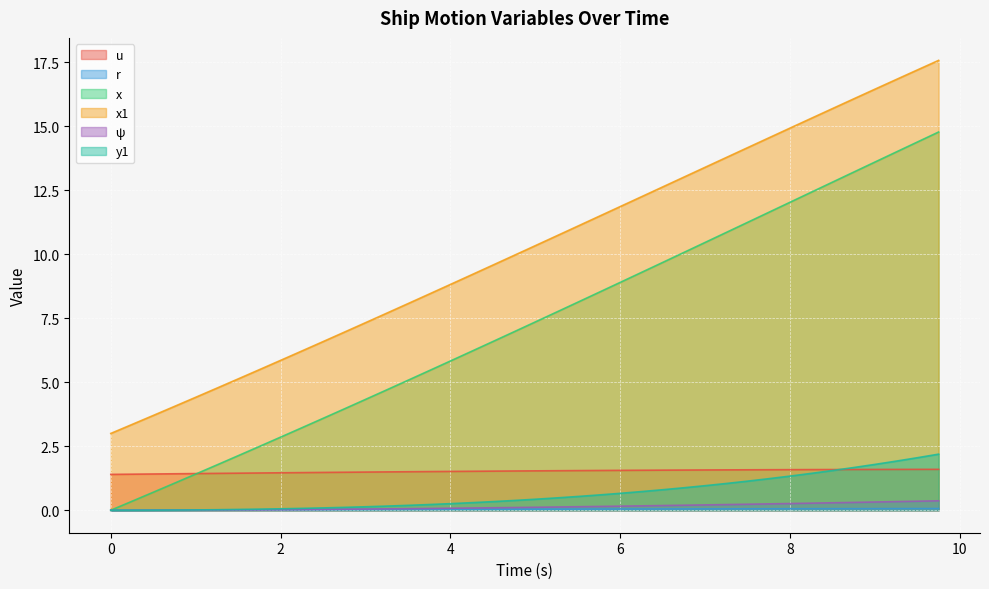

What is the value of the x1 point at the 3rd from the left?

3.7